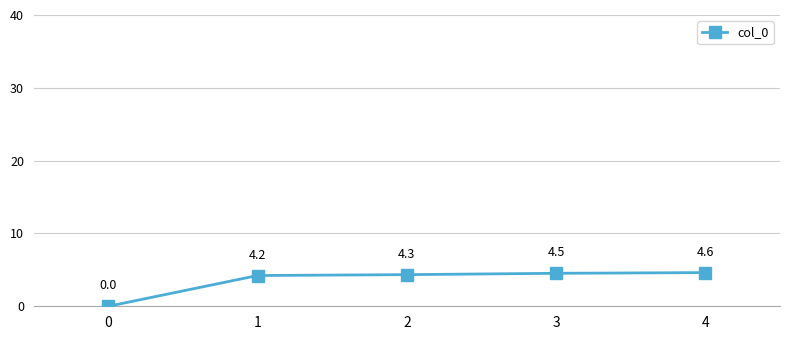

Is it true that the value at 3 is 3.1?

False